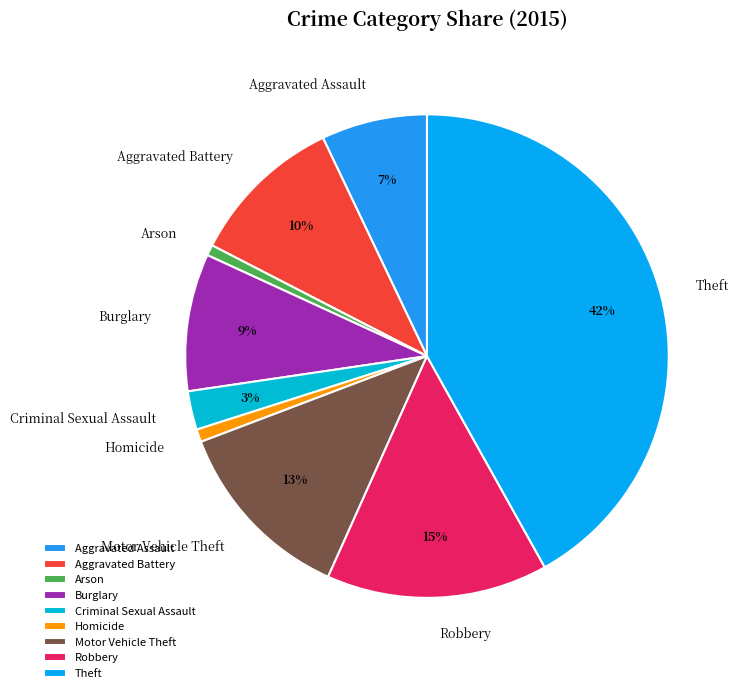

Is it true that Aggravated Assault is 7% of the pie?

True